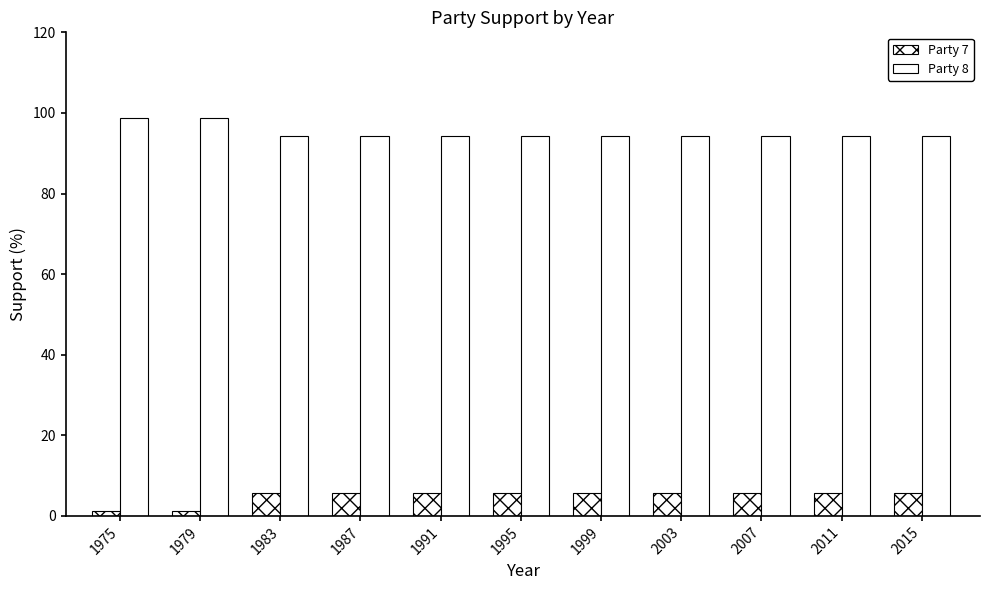

What is the total value across all series at 1991?

100.0